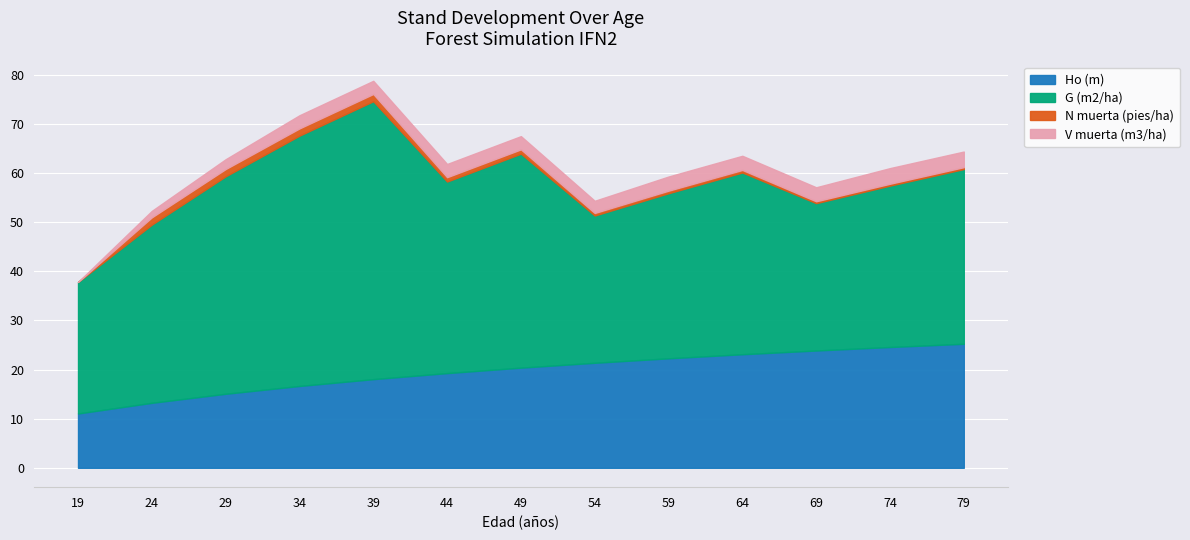

Reading left to right, what are all the values shown in this chart?

Ho (m): 11.1	13.2	15.1	16.7	18.1	19.3	20.4	21.4	22.3	23.1	23.9	24.6	25.2
G (m2/ha): 26.8	36.3	44.3	51.0	56.6	39.0	43.6	30.0	33.6	37.0	30.0	32.9	35.6
N muerta (pies/ha): 0.0	1.5	1.5	1.5	1.5	0.9	0.9	0.5	0.5	0.5	0.4	0.4	0.4
V muerta (m3/ha): 0.0	1.3	2.0	2.7	2.7	2.7	2.7	2.5	2.9	2.9	2.9	3.2	3.2